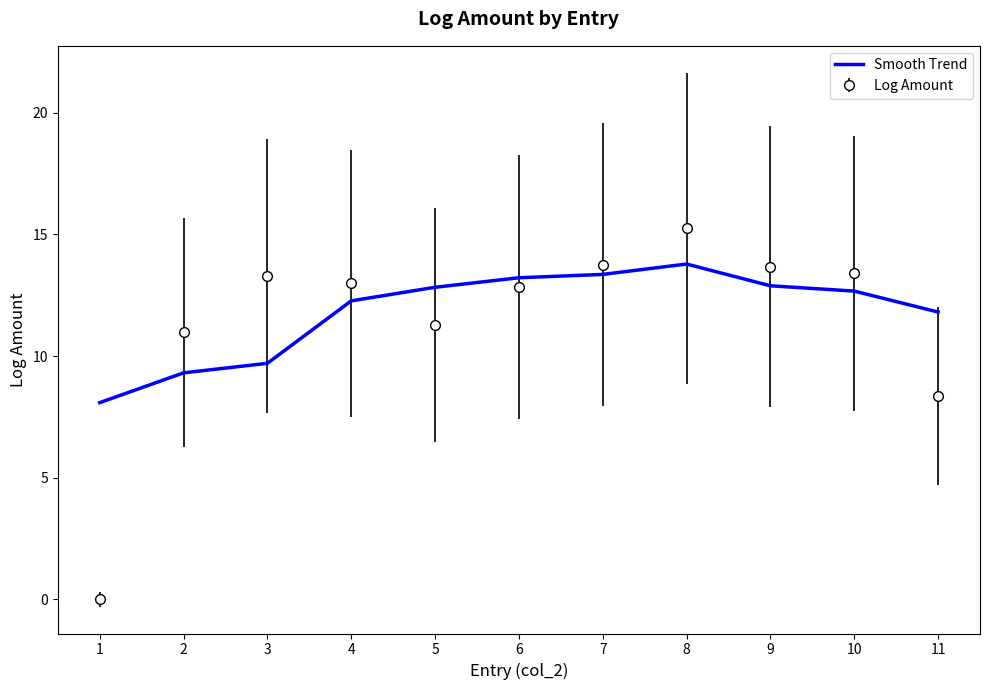

Read the Log Amount value at 5.

11.3